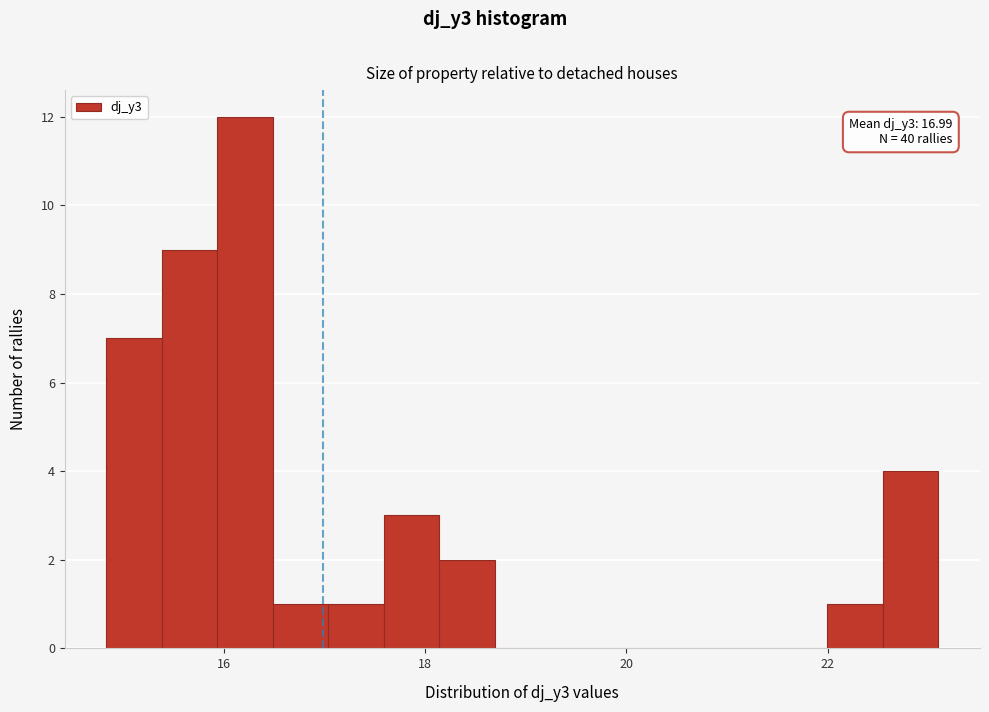

Read against the x-axis, roughly where is the centre of the tallest bar?

16.2